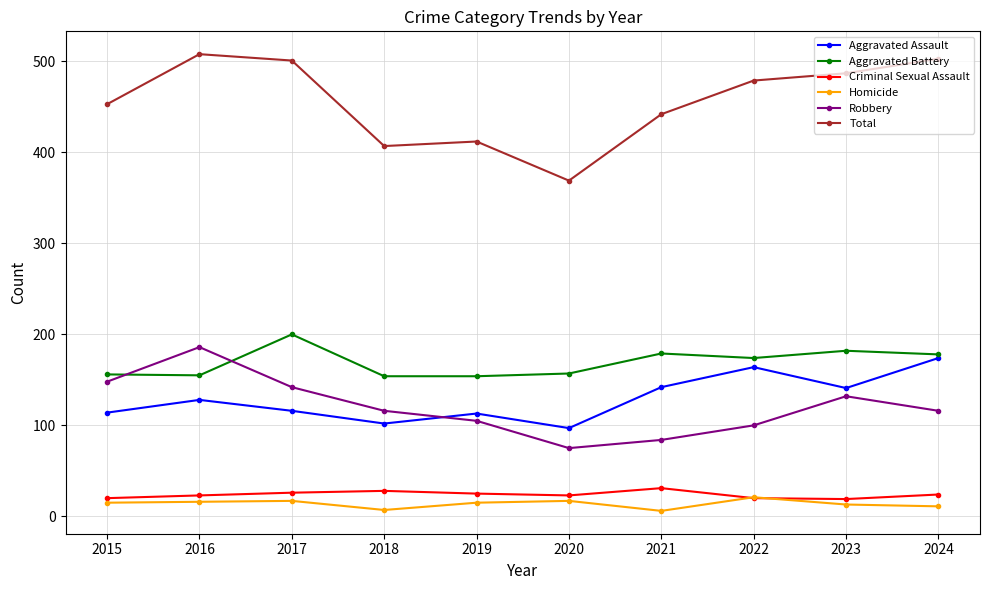

What are all the series names shown in the legend?

Aggravated Assault, Aggravated Battery, Criminal Sexual Assault, Homicide, Robbery, Total